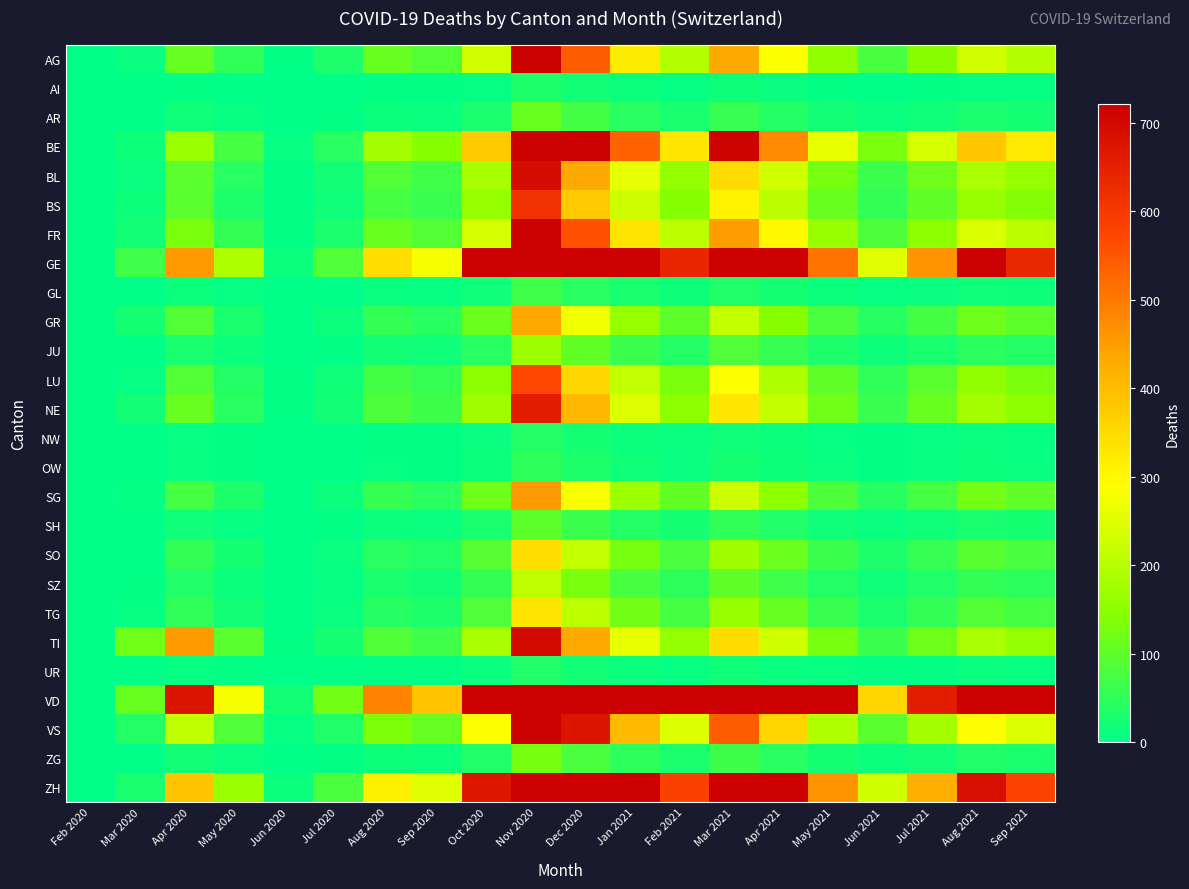

Which label corresponds to the smallest value in the chart?

Feb 2020